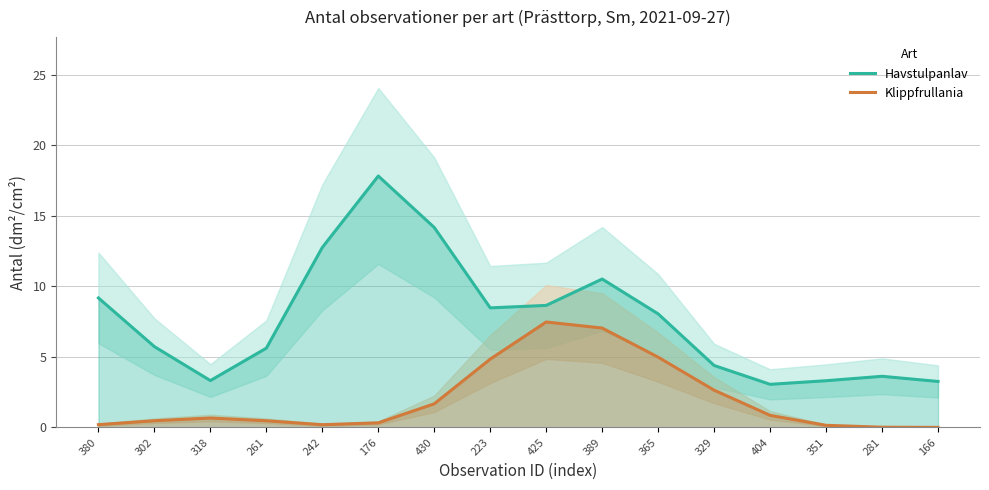

At how many categories does at least one series exceed 13?

2